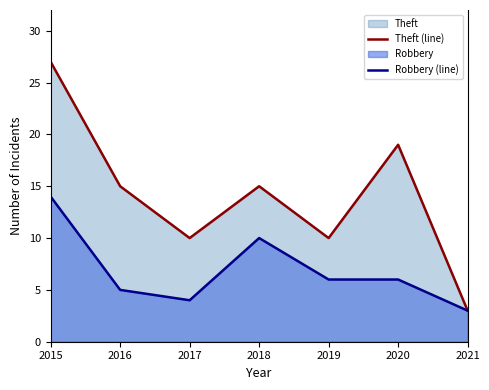

Which has a higher value, 2018 or 2020?

2020